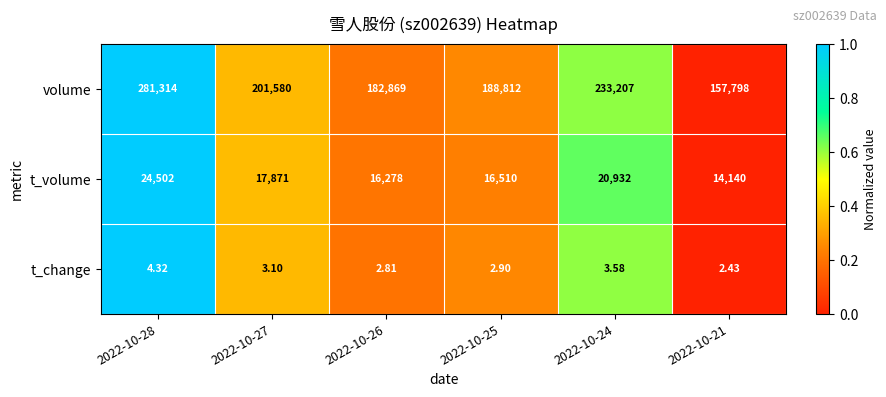

Which series has the largest total across all categories?

volume